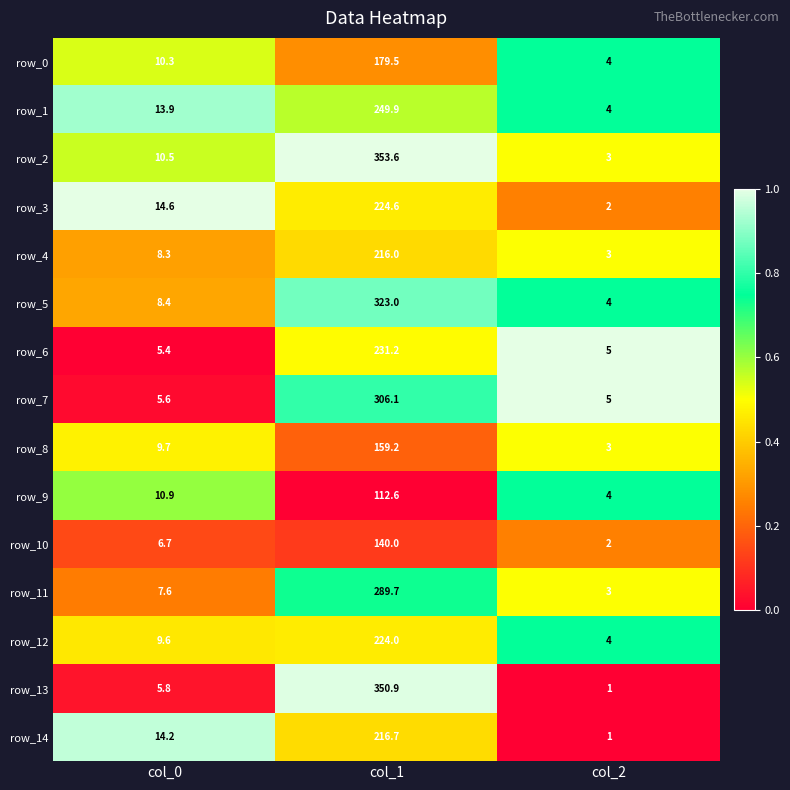

Which series changed the most between col_0 and col_1?

row_13